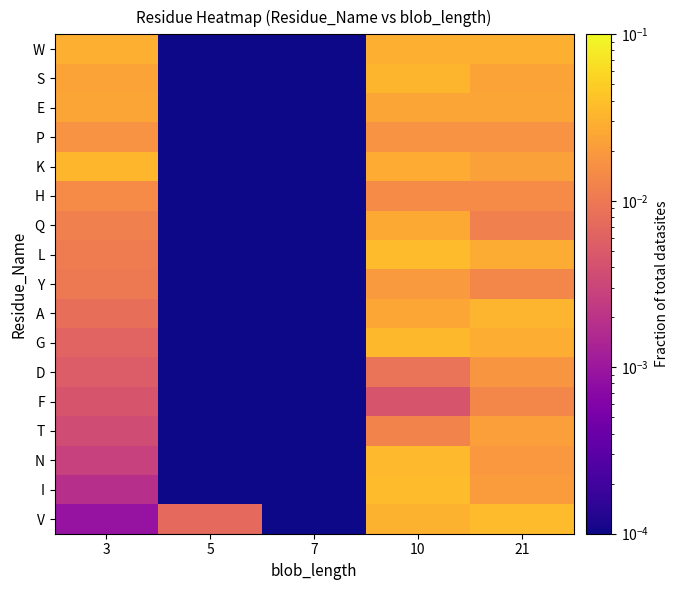

Between 10 and 3, which is larger?

10